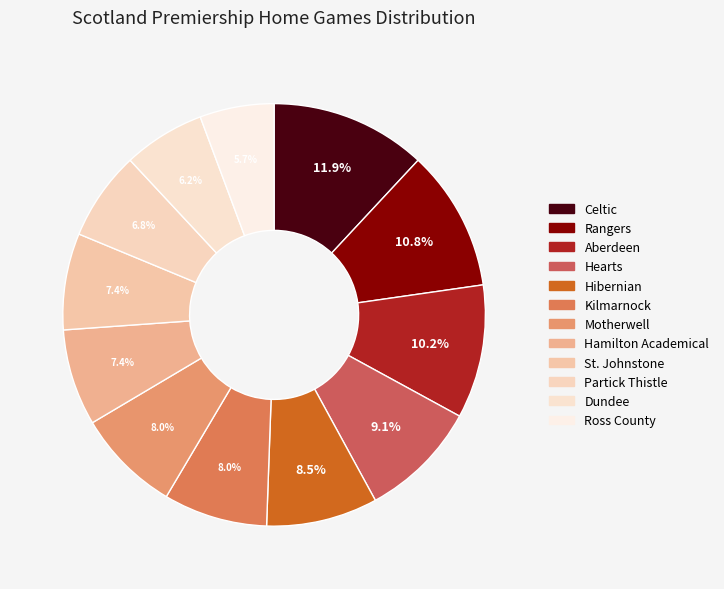

What is the total percentage of Rangers and Motherwell?

18.8%